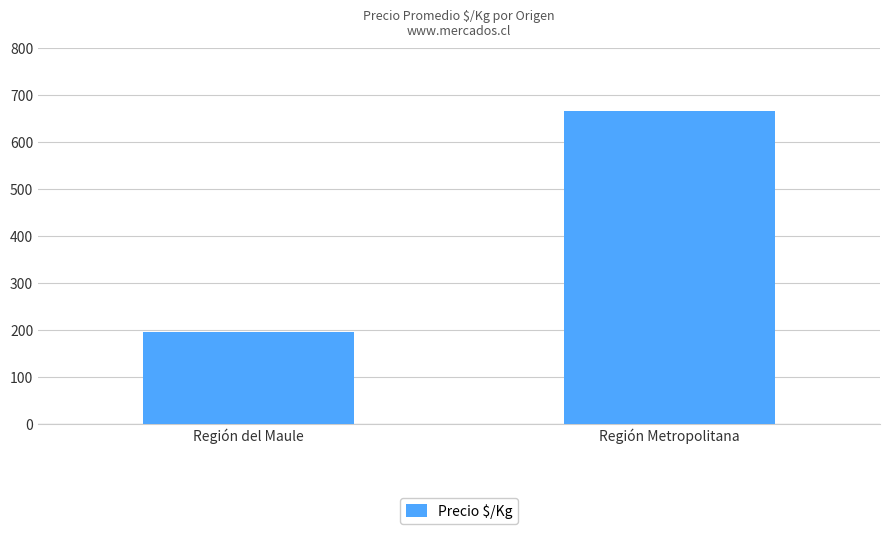

What is the maximum value shown in the chart?

667.0